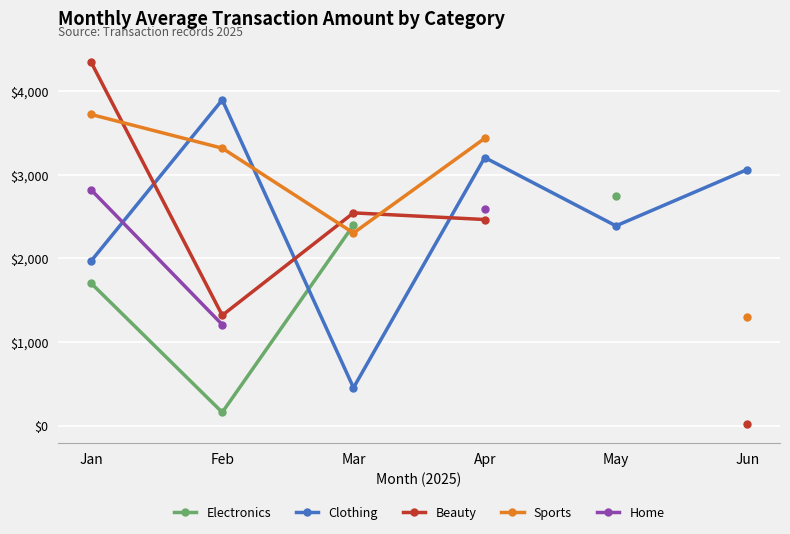

At which label is Electronics closest to 1454?

Jan